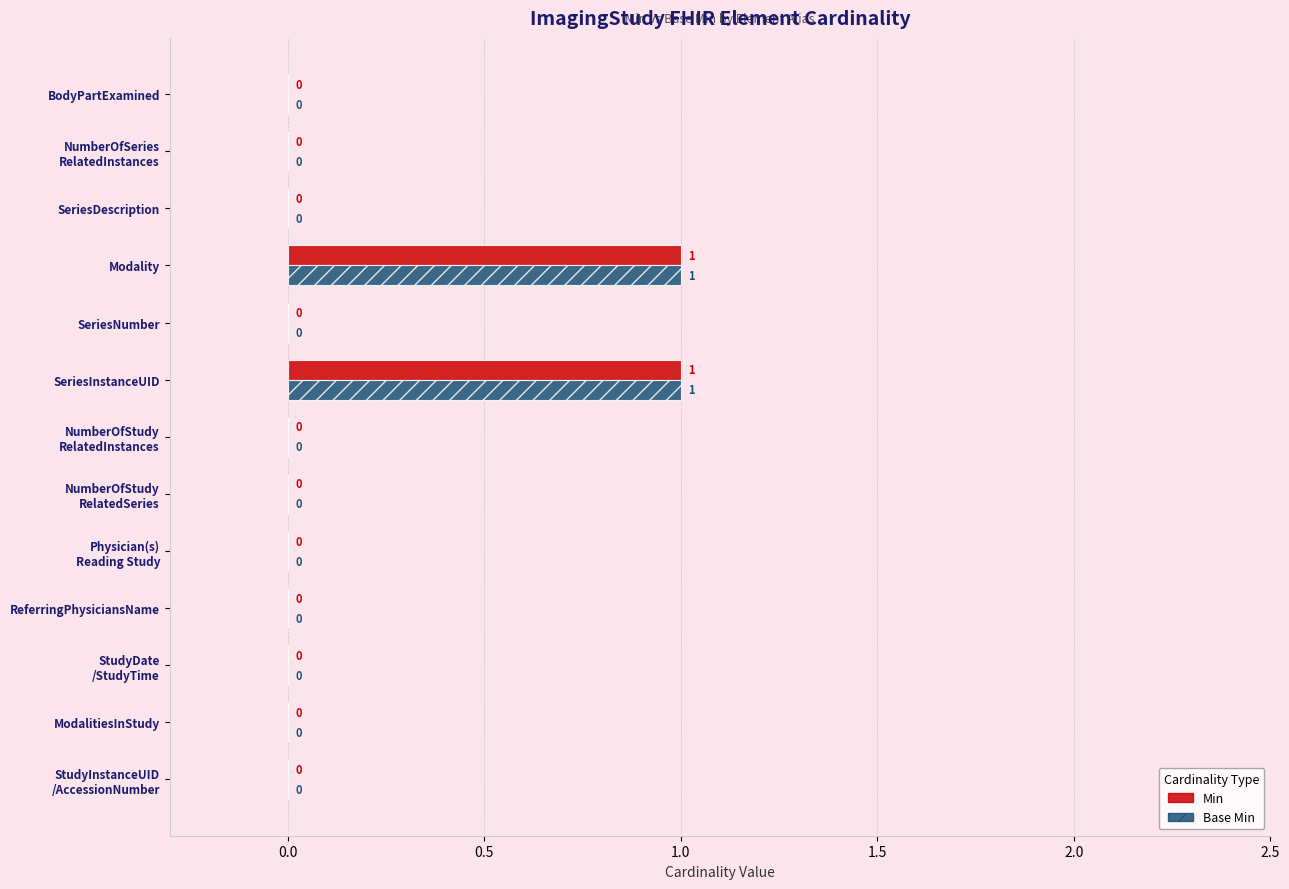

The Min series shows 0 at SeriesNumber. True or false?

True